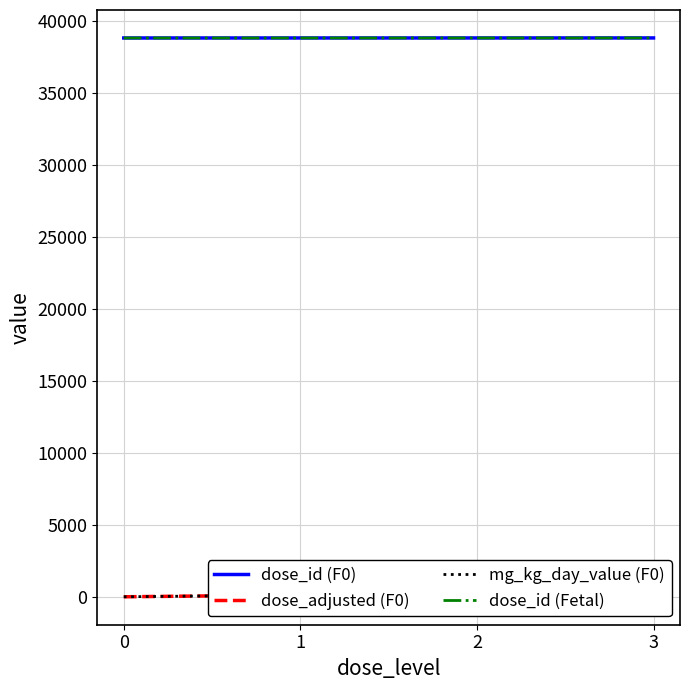

Reading right to left, extract all data points from this chart.

dose_id (F0): 3=38832	2=38831	1=38830	0=38829
dose_adjusted (F0): 3=500	2=250	1=125	0=0
mg_kg_day_value (F0): 3=500	2=250	1=125	0=0
dose_id (Fetal): 3=38832	2=38831	1=38830	0=38829